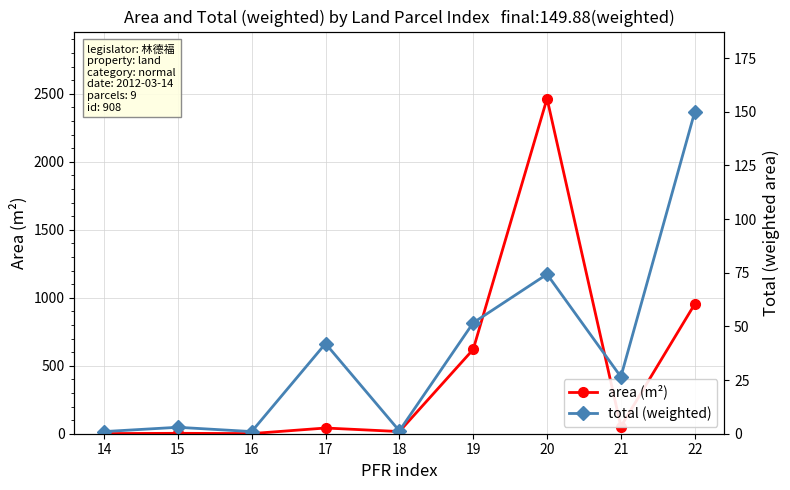

Rank the series by their maximum value, from highest to lowest.

area (m²), total (weighted)